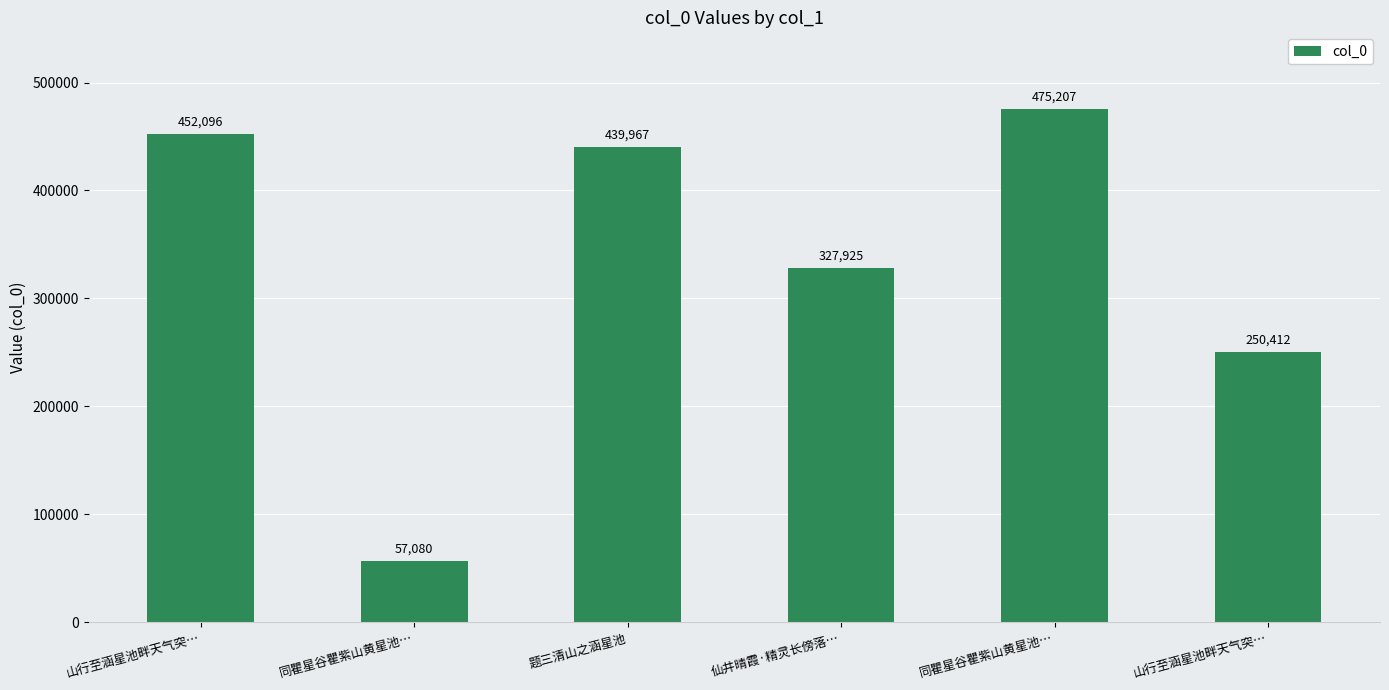

What value does the data have at 仙井晴霞·精灵长傍落…, to the nearest 50?

327900